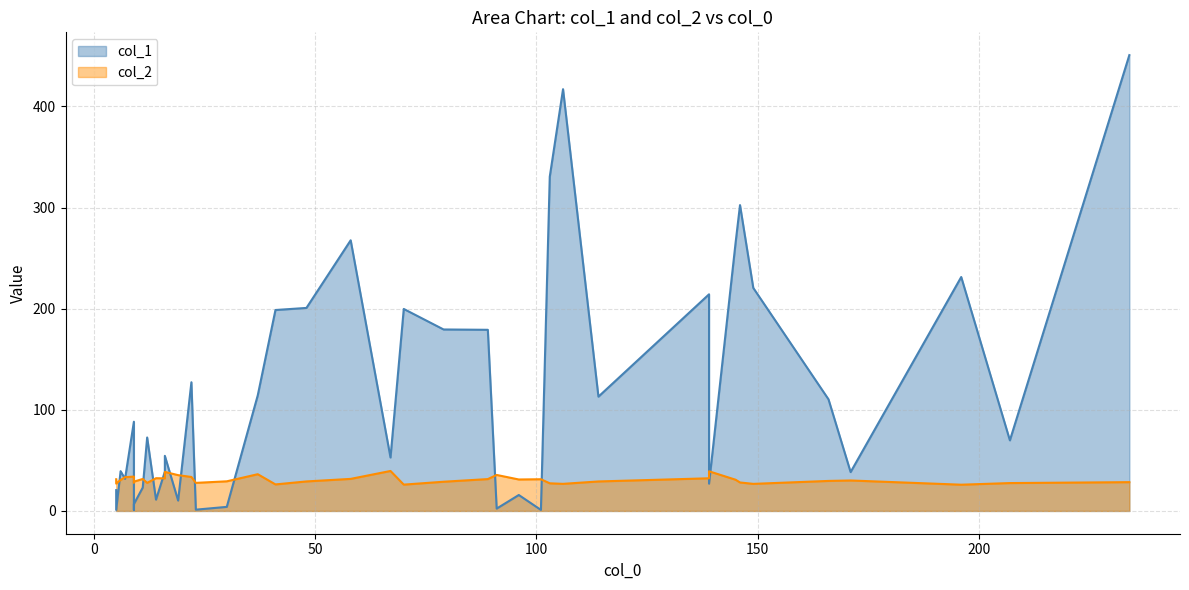

How many intersections are there between col_1 and col_2?

10